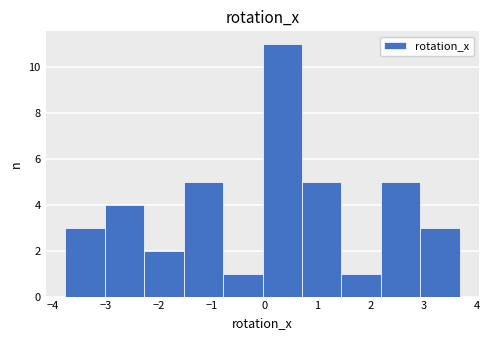

What is the height of the bar covering -3.8 to -3.0 on the x-axis? Neither the bar edges nor the heights are printed on the chart, so give them approximately, as read against the axes.

3